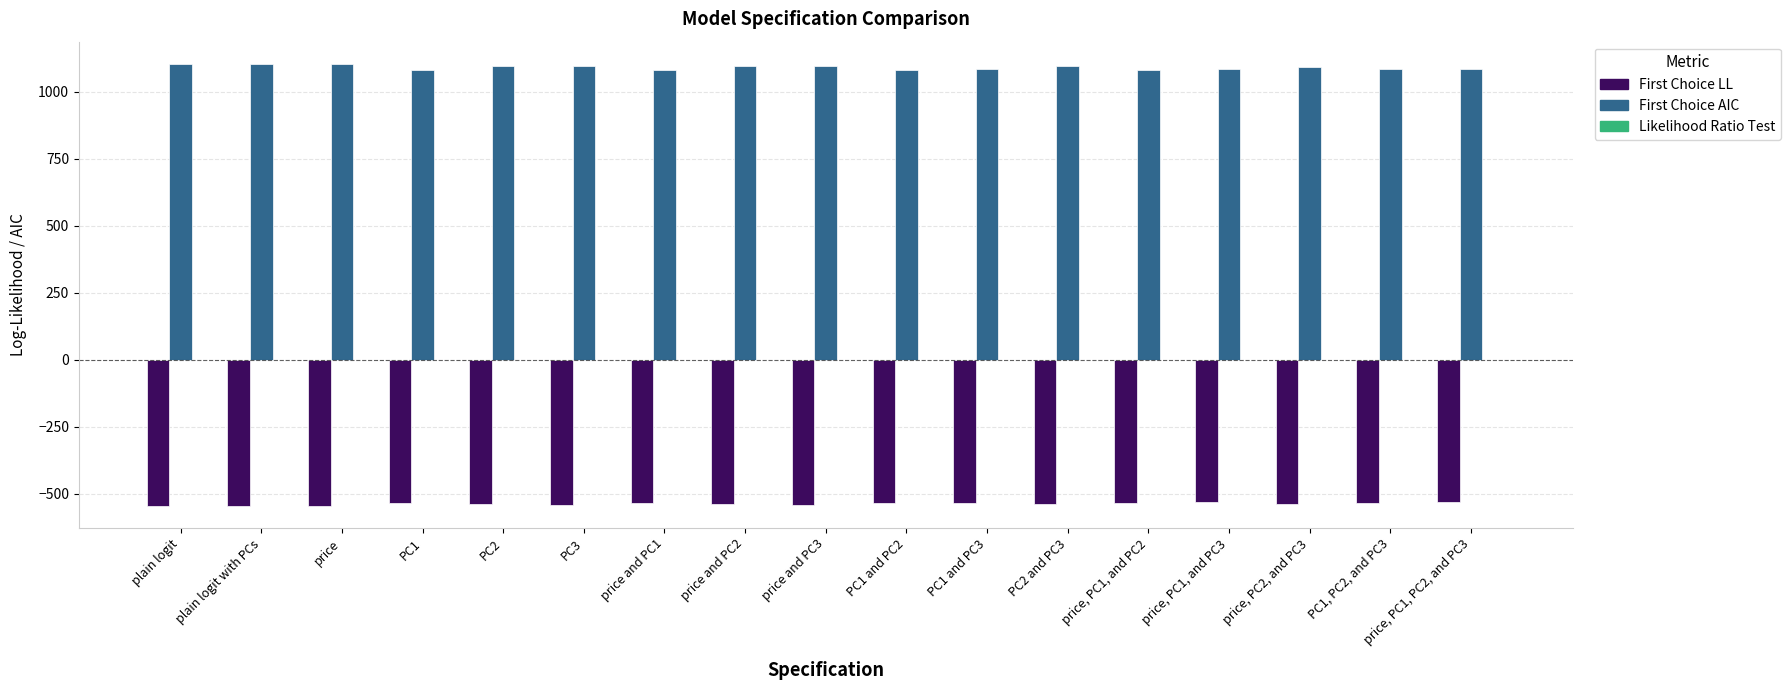

What is the maximum value for First Choice LL?

-531.9